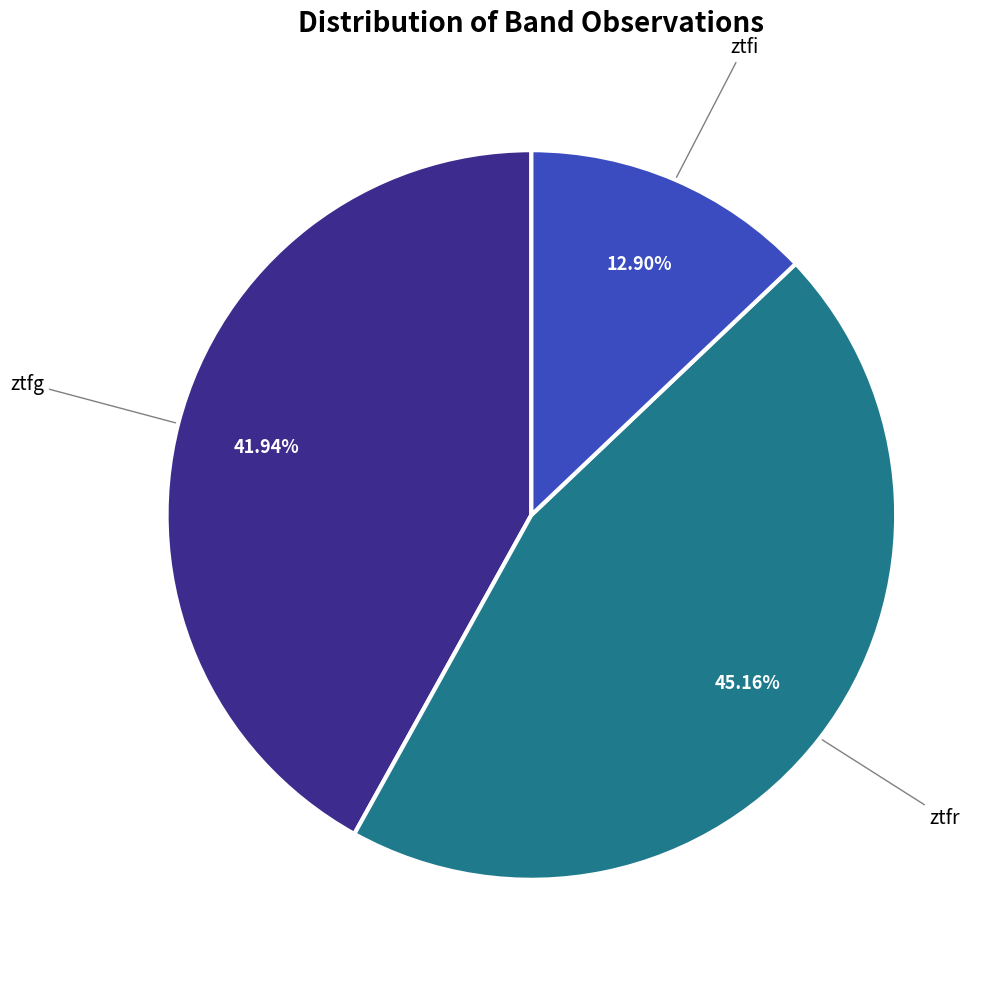

Does any single category account for the majority?

No